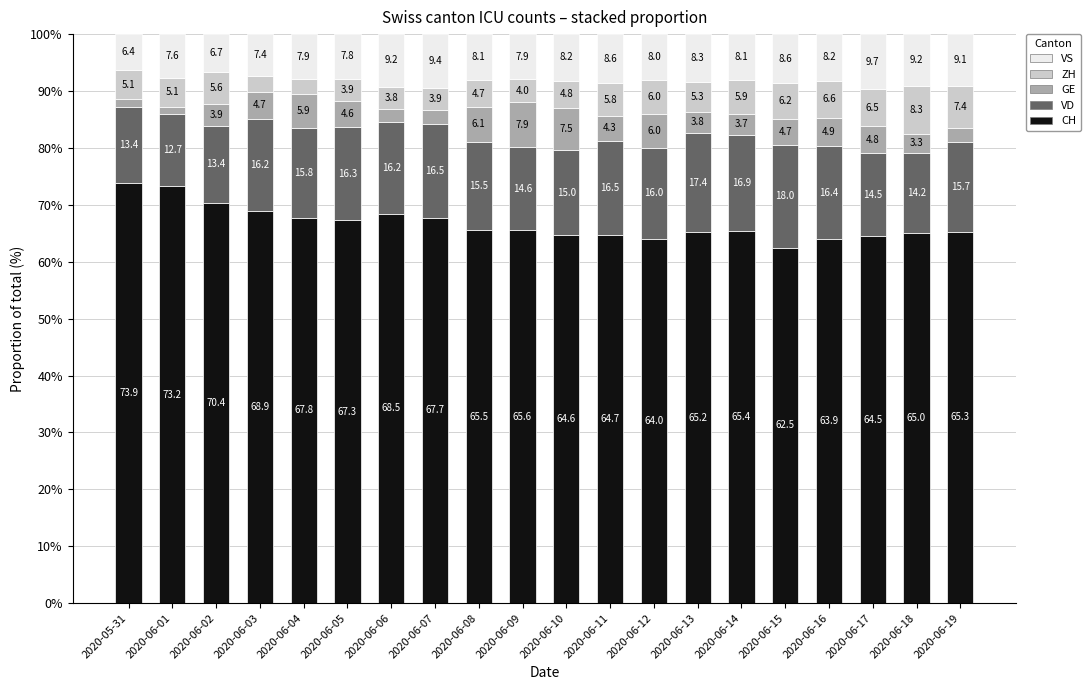

What is the minimum value for CH?

62.5